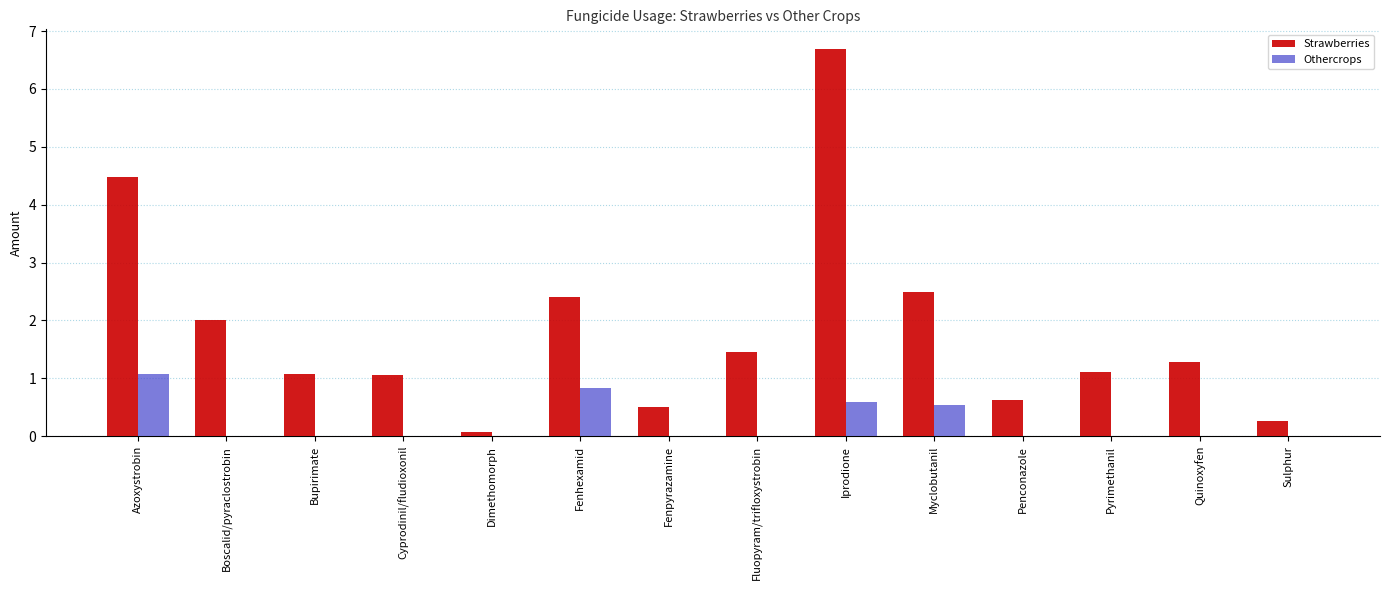

Are the bars grouped side by side (vs. stacked)?

Yes